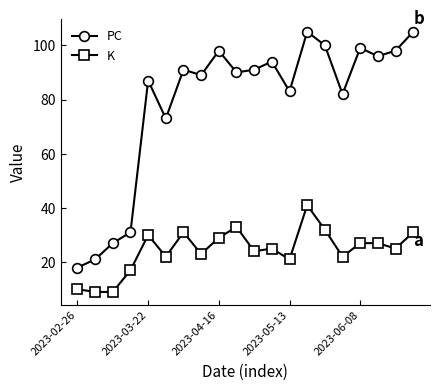

How many interior local valleys does the PC series have?

6